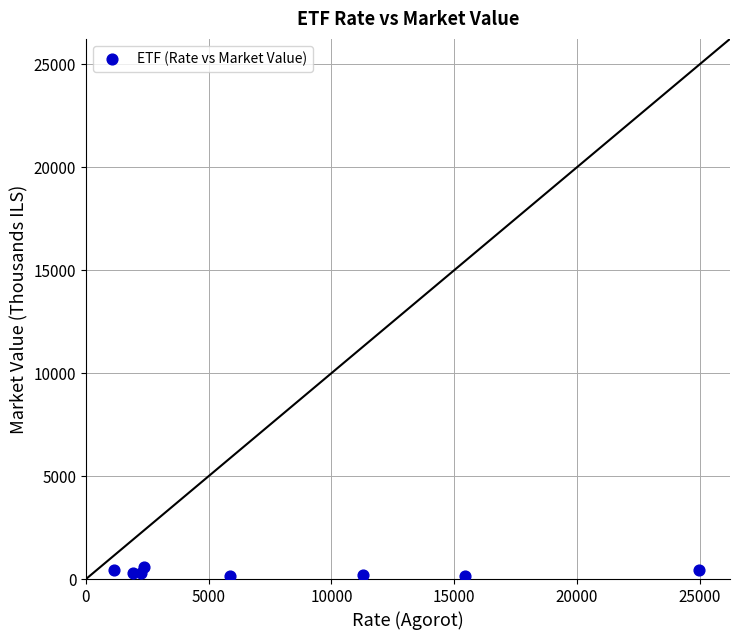

What is the average X value?

8161.2